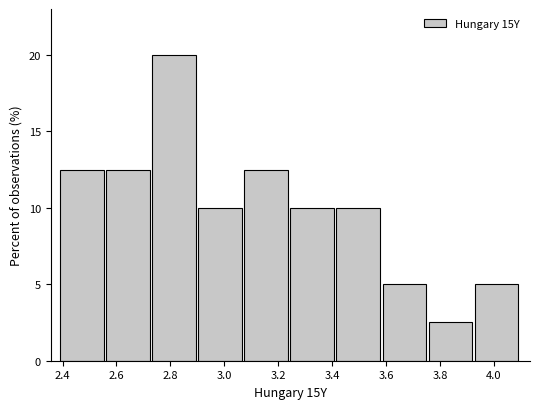

Reading left to right, list every bar in this chart as the range it spans on the x-axis followed by its height. Neither the bar edges nor the heights are printed on the chart, so give them approximately, as read against the axes.

2.40 to 2.56: 12.5
2.56 to 2.74: 12.5
2.74 to 2.90: 20.0
2.90 to 3.08: 10.0
3.08 to 3.24: 12.5
3.24 to 3.42: 10.0
3.42 to 3.58: 10.0
3.58 to 3.76: 5.0
3.76 to 3.92: 2.5
3.92 to 4.10: 5.0